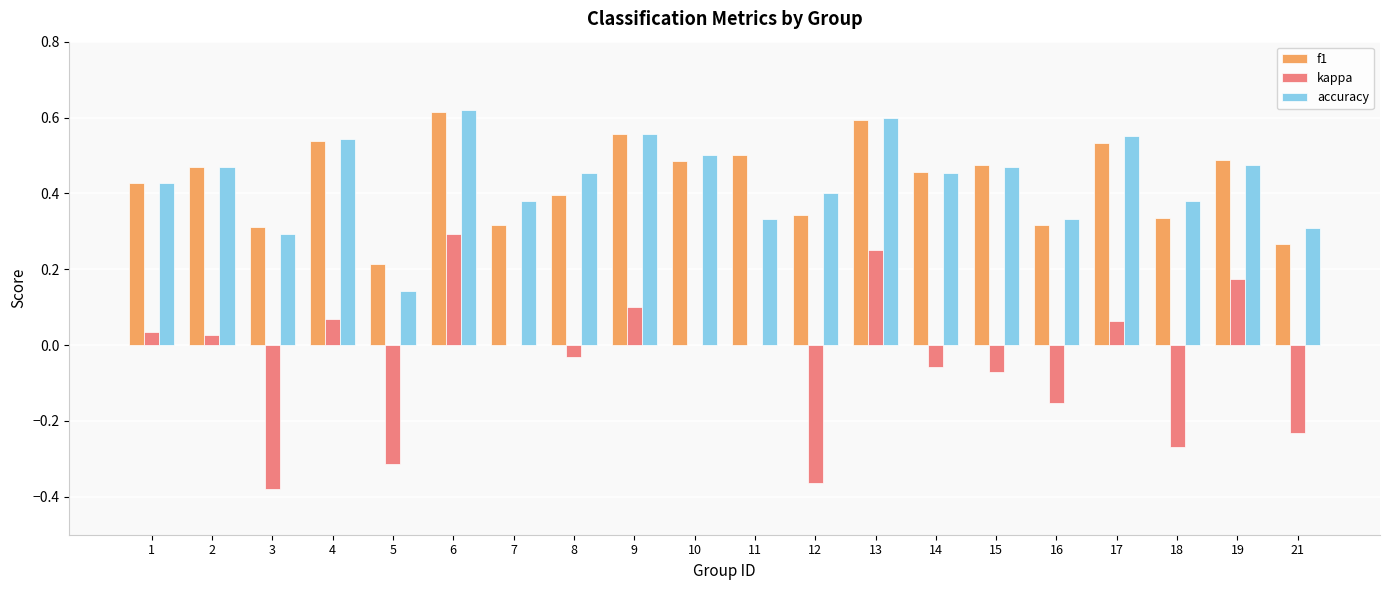

Which series changed the most between 2 and 17?

accuracy